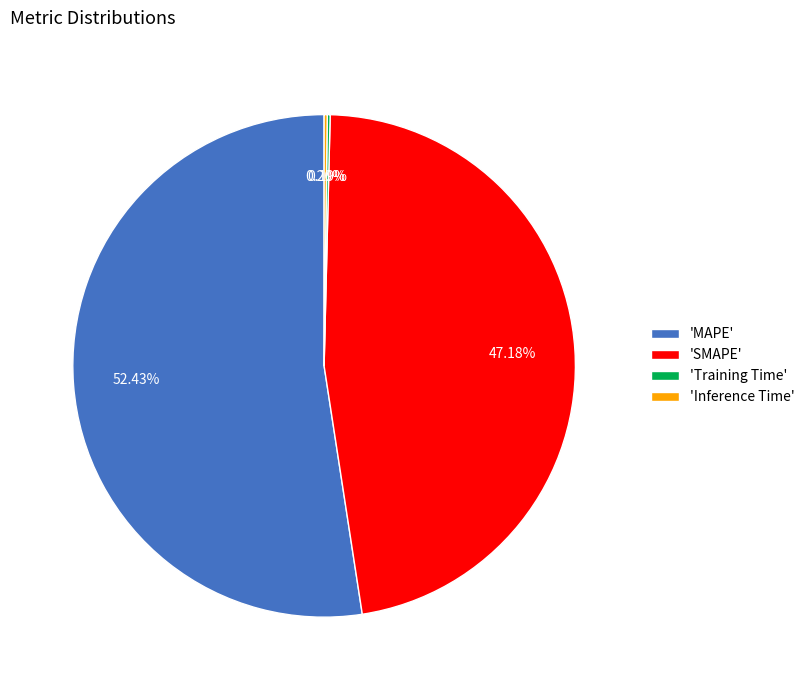

Does 'MAPE' represent more than half of the total?

Yes